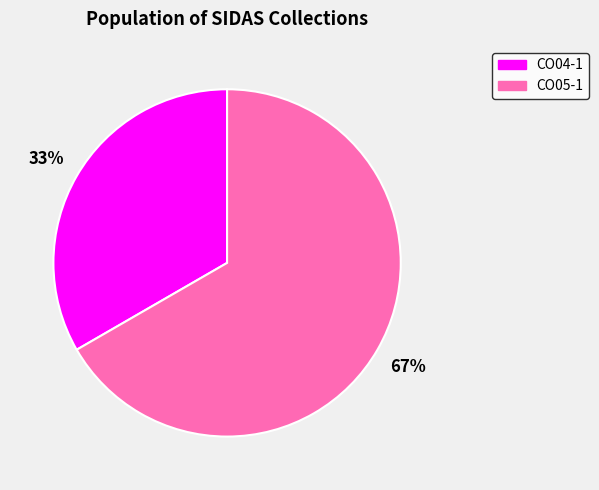

True or false: CO04-1 accounts for 33% of the total.

True